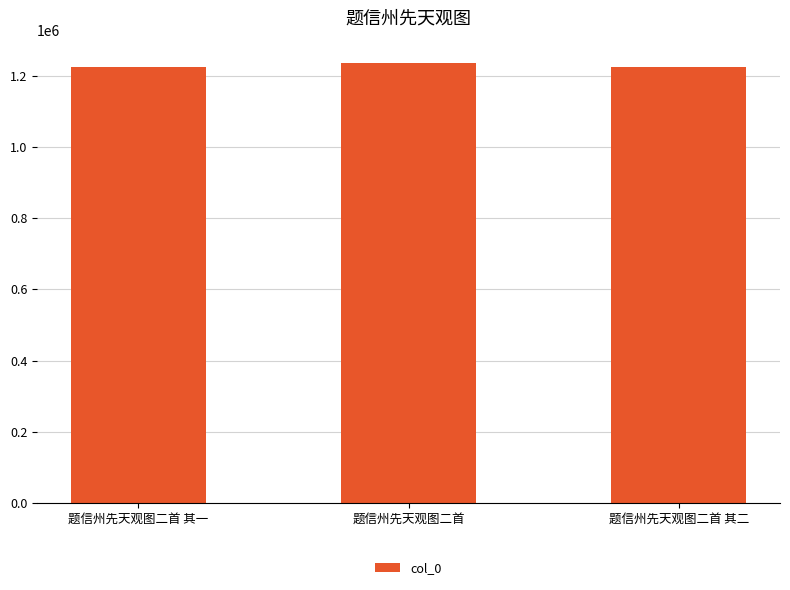

What is the smallest value displayed?

1224087